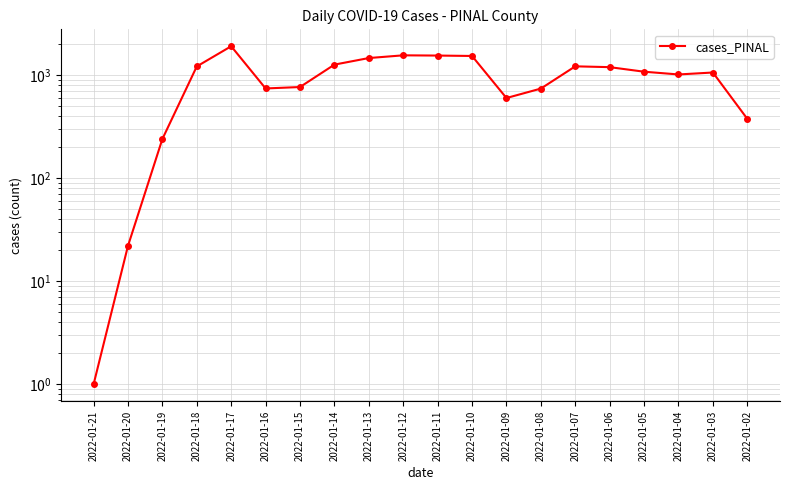

What is the average value?

972